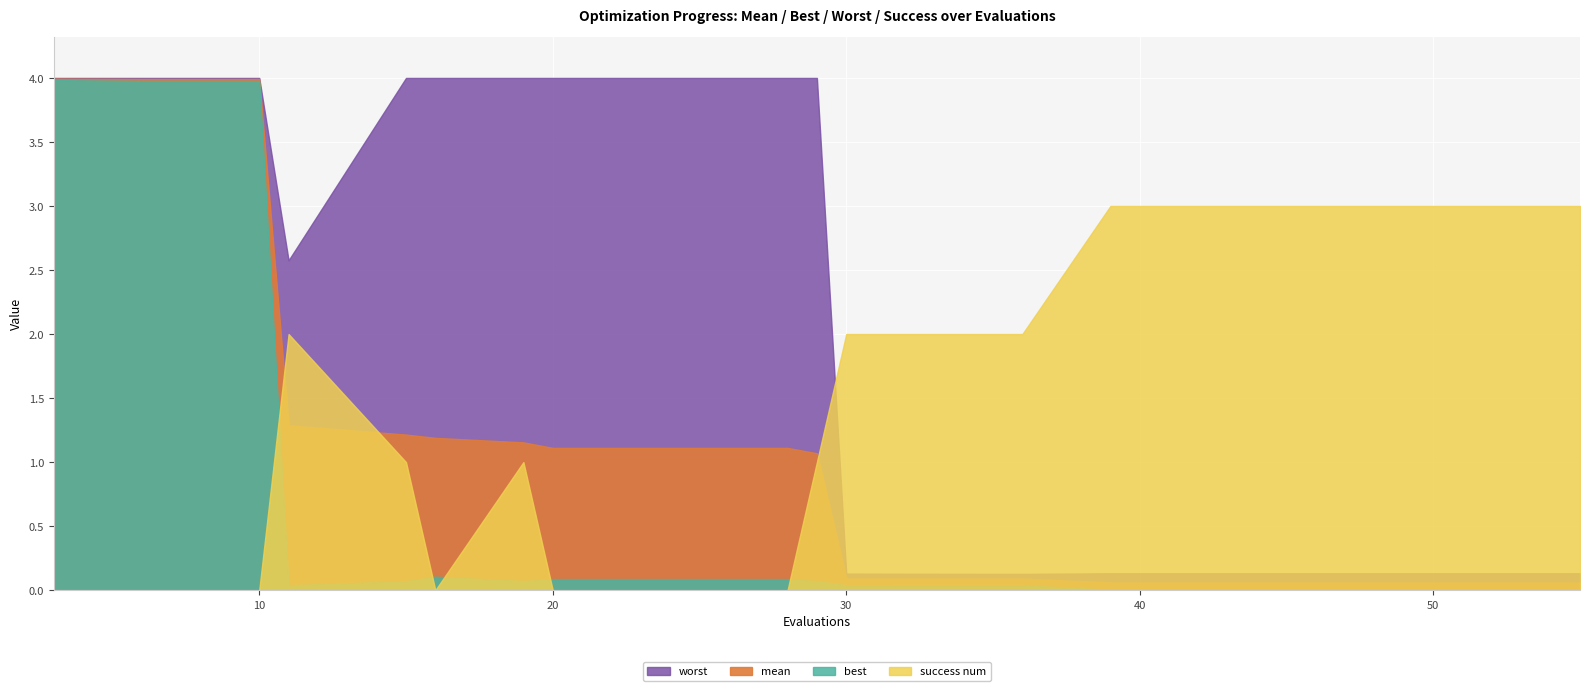

How many lines are shown in the chart?

4